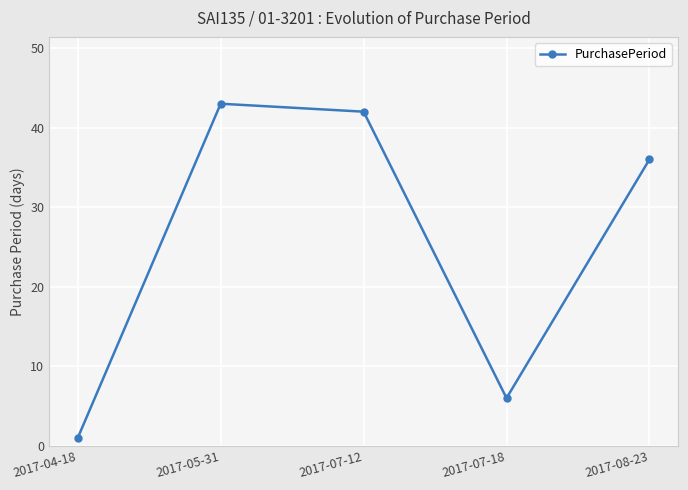

At which category does the chart reach its peak across all series?

2017-05-31